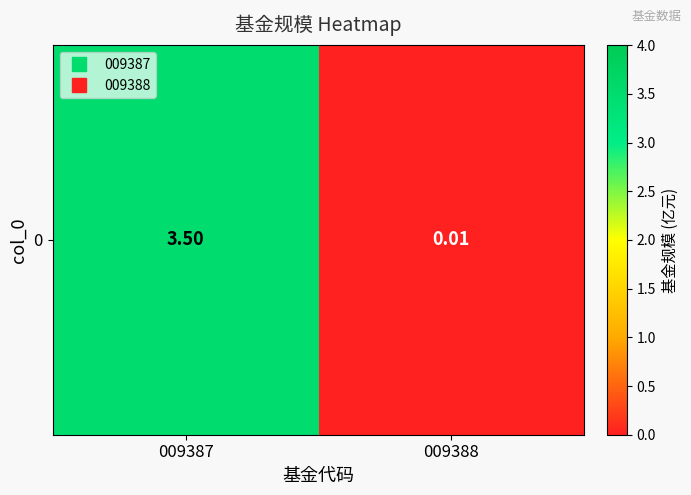

What is the sum of the values at 009387 and 009388?

3.5